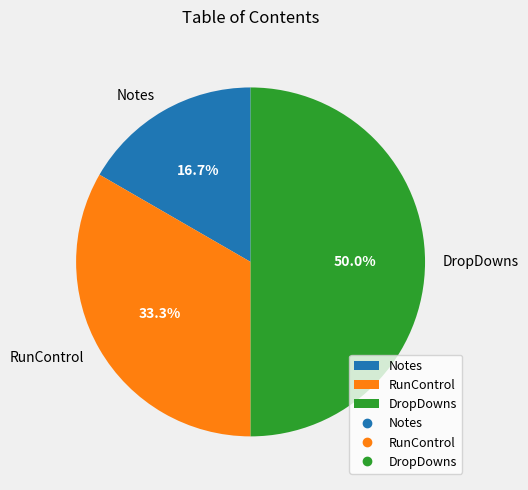

What is the ratio of the value at Notes to the value at RunControl?

0.5